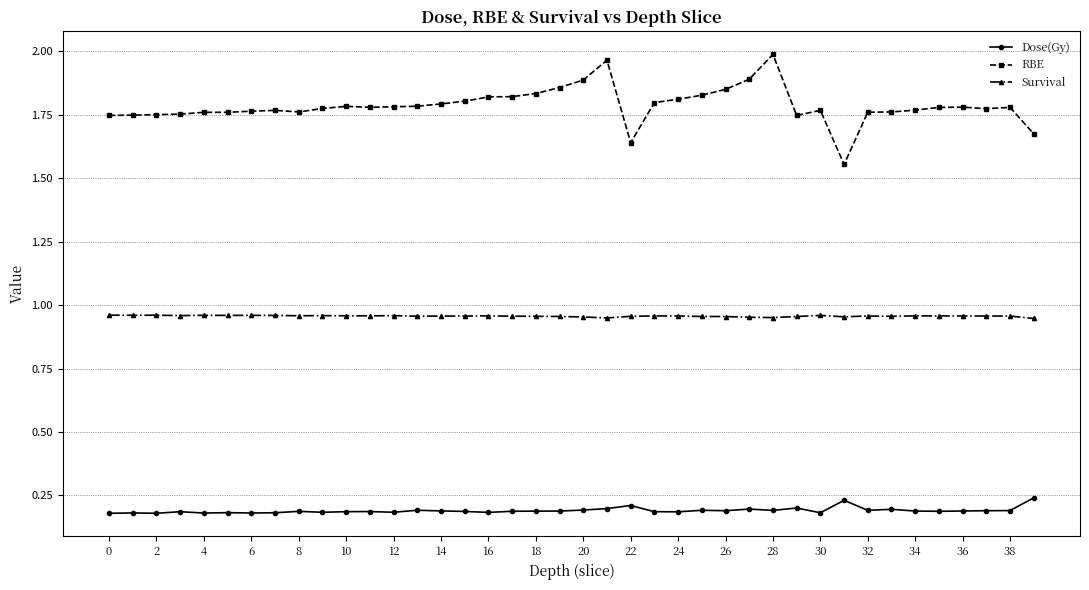

At how many categories does at least one series exceed 0?

40